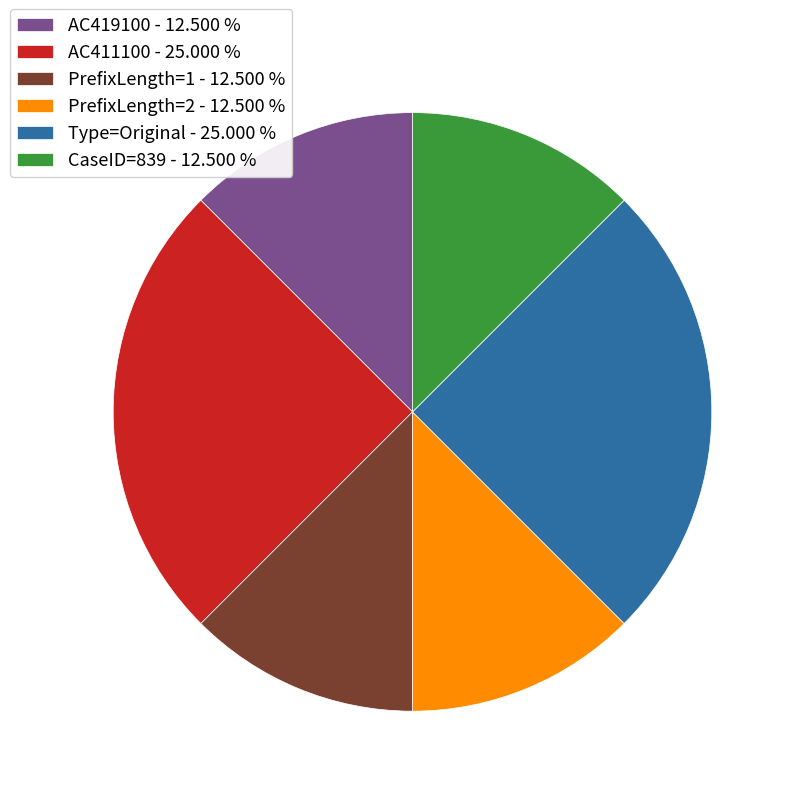

Do CaseID=839 - 12.500 % and AC411100 - 25.000 % together represent more than half of the pie?

No